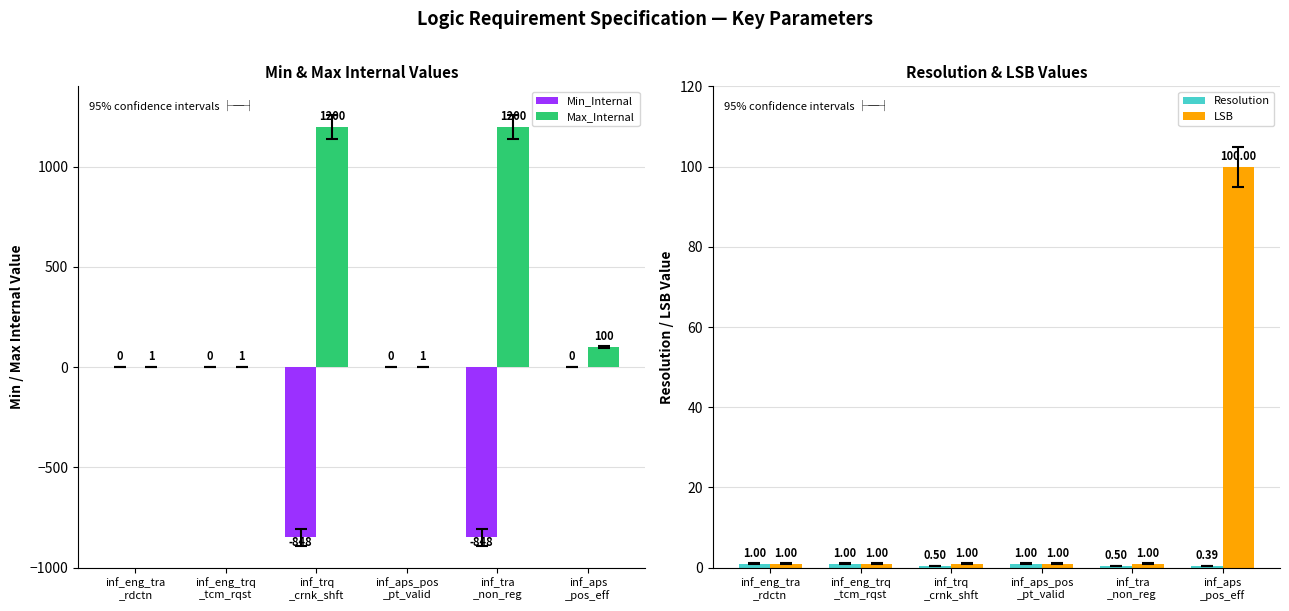

At which label does LSB reach its minimum?

inf_eng_tra
_rdctn